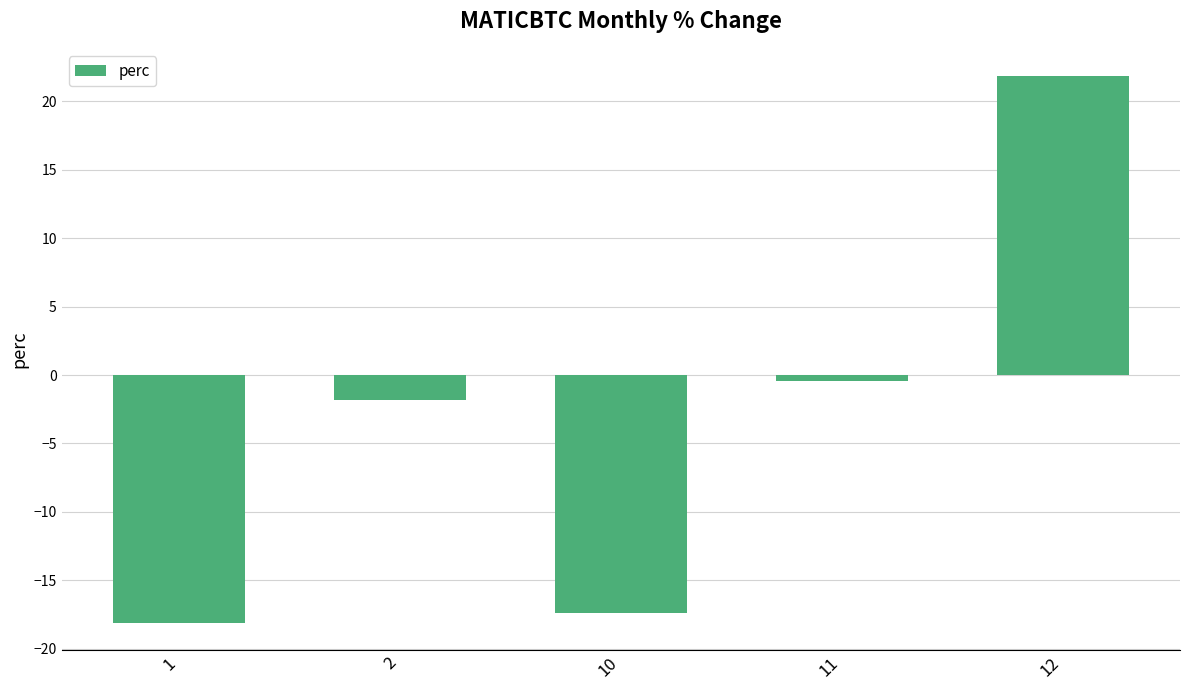

Reading right to left, what are all the values shown in this chart?

12=21.8	11=-0.5	10=-17.4	2=-1.8	1=-18.1